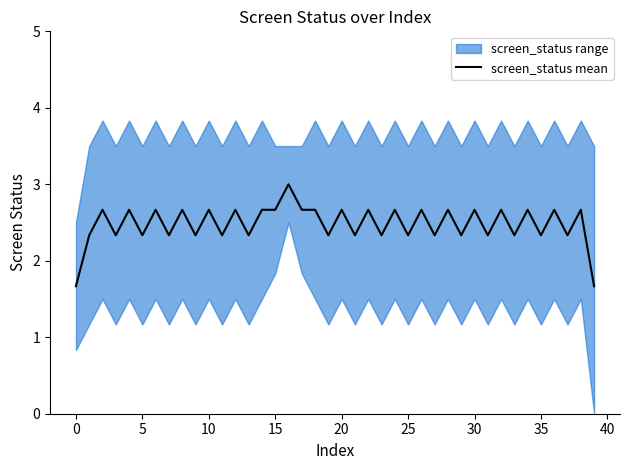

Is it true that the value at 25 is 2.3?

True